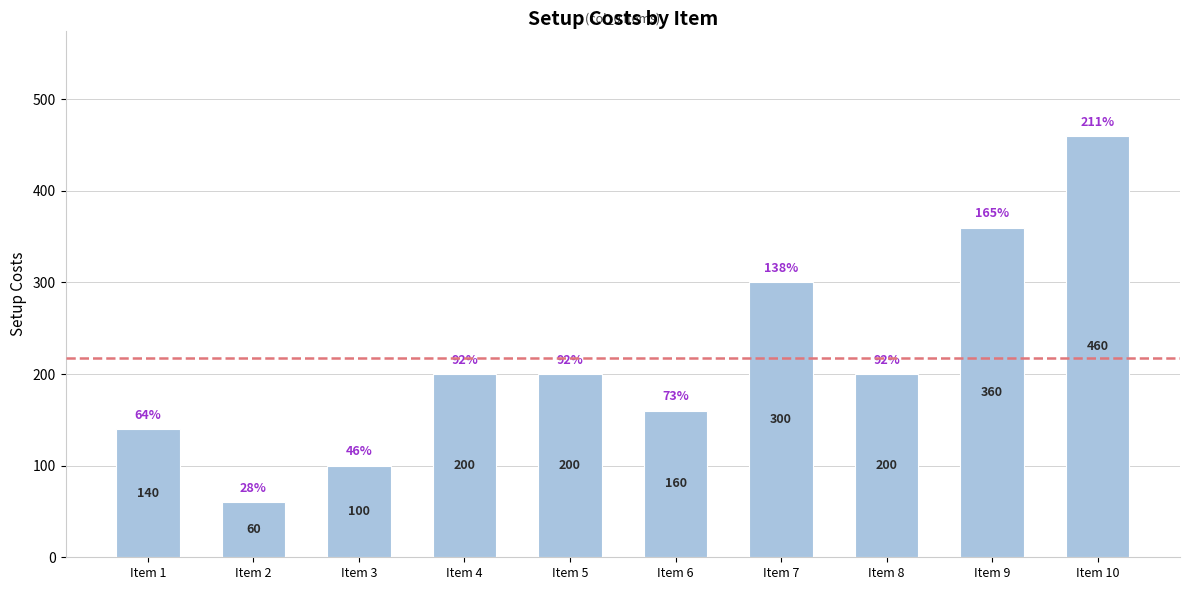

Count the number of categories in the chart.

10